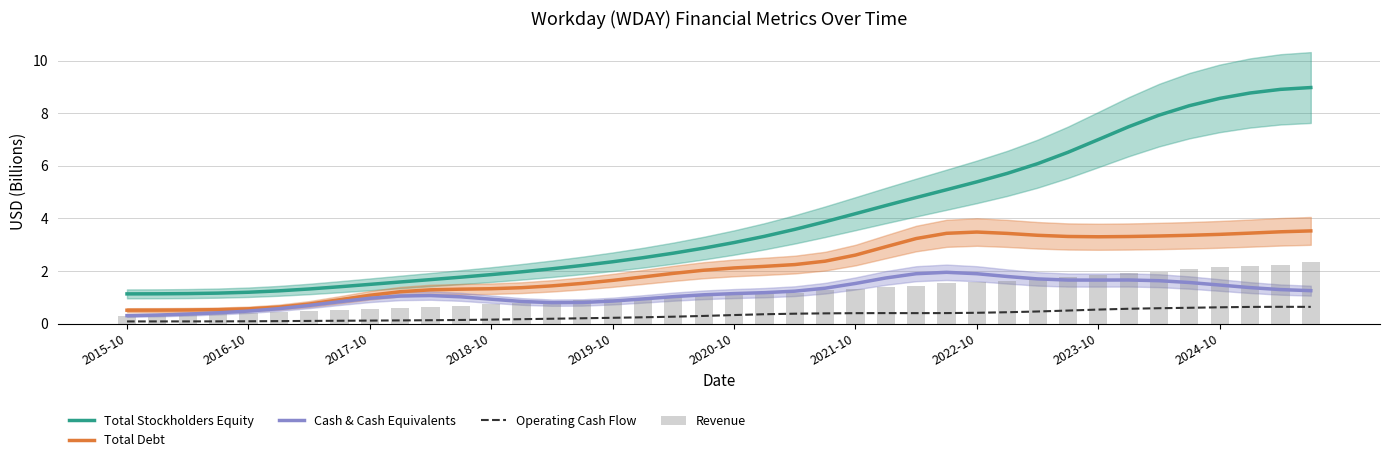

What is the approximate value of Total Stockholders Equity at 2018-10?

1.9